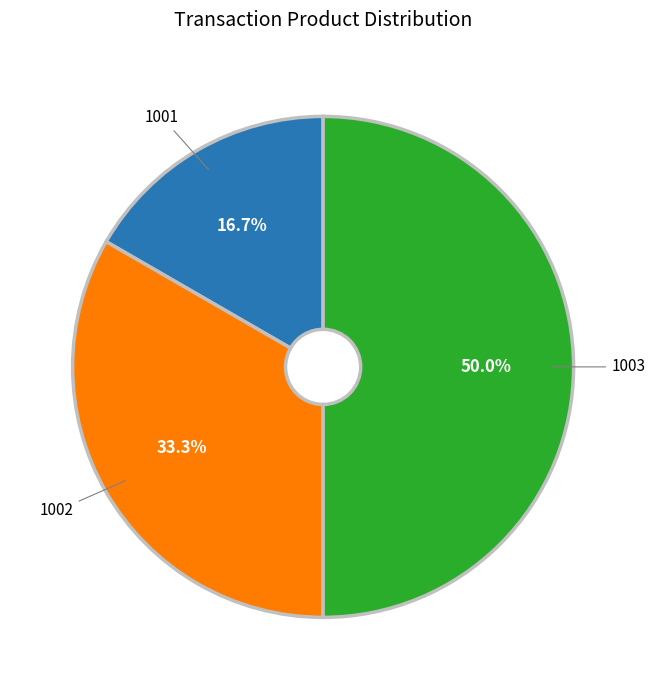

Which category has the biggest portion of the pie?

1003